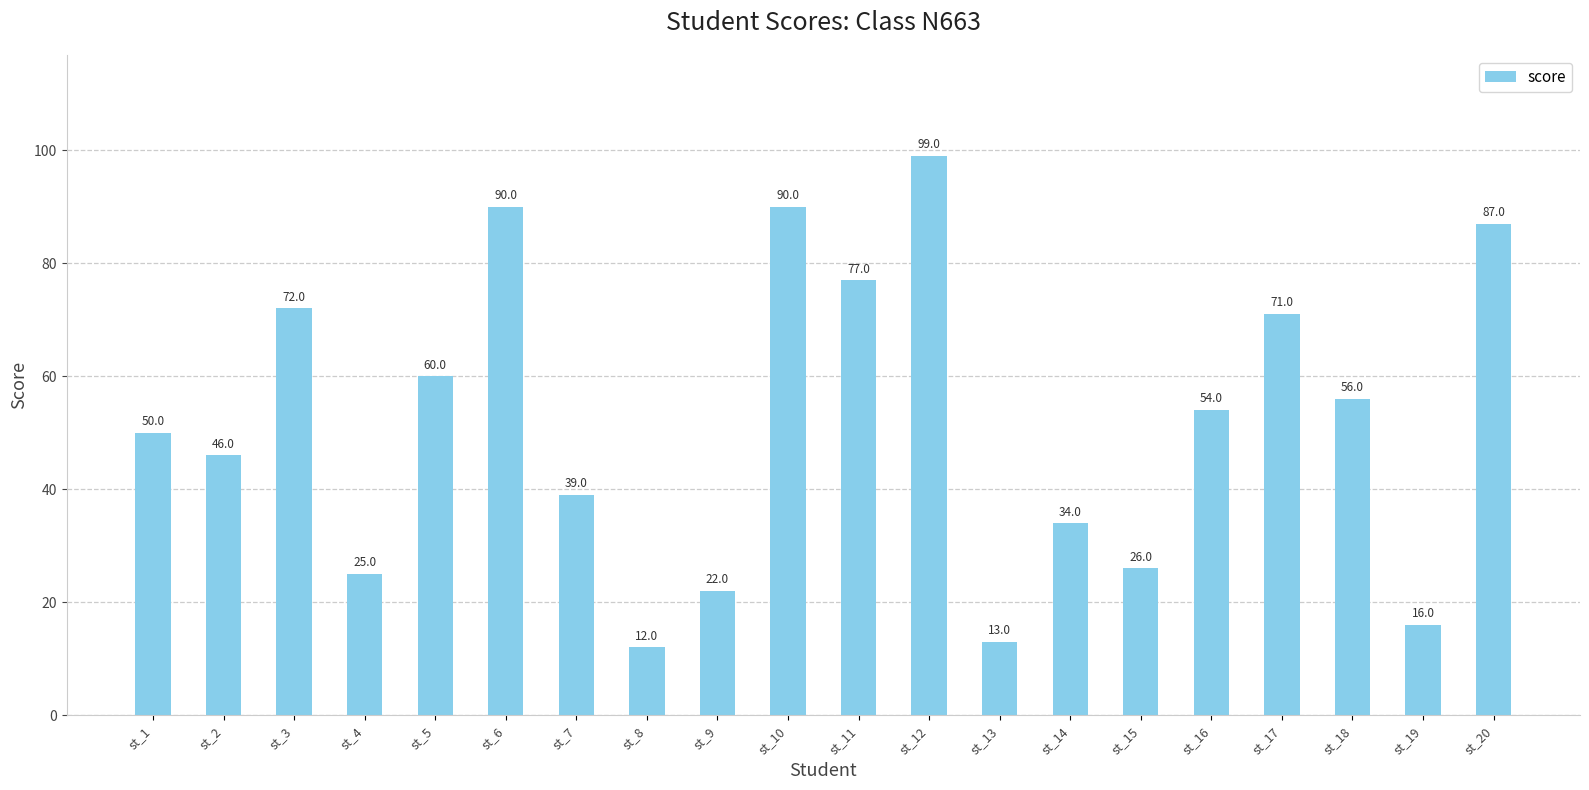

What is the average value?

52